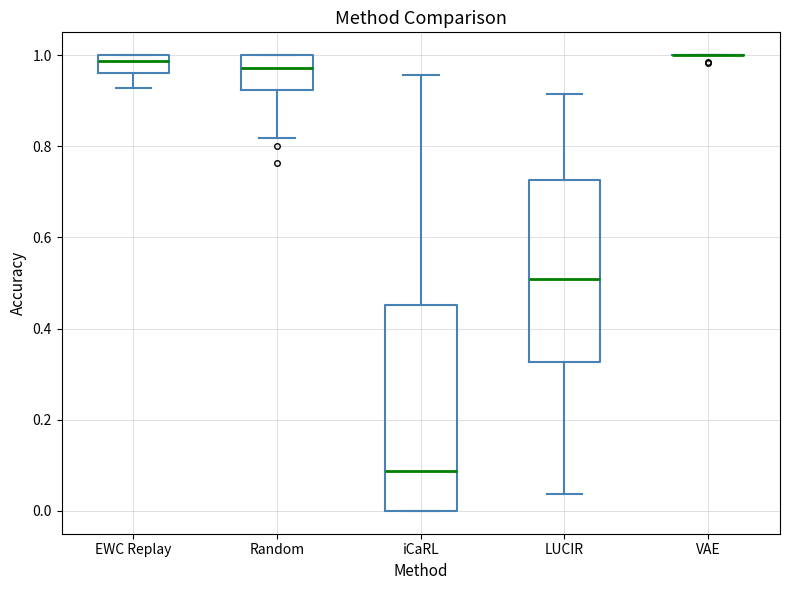

Where is the lower edge of the box for Random on the y-axis? The values are not printed on the chart, so give them approximately, as read against the axis.

0.92